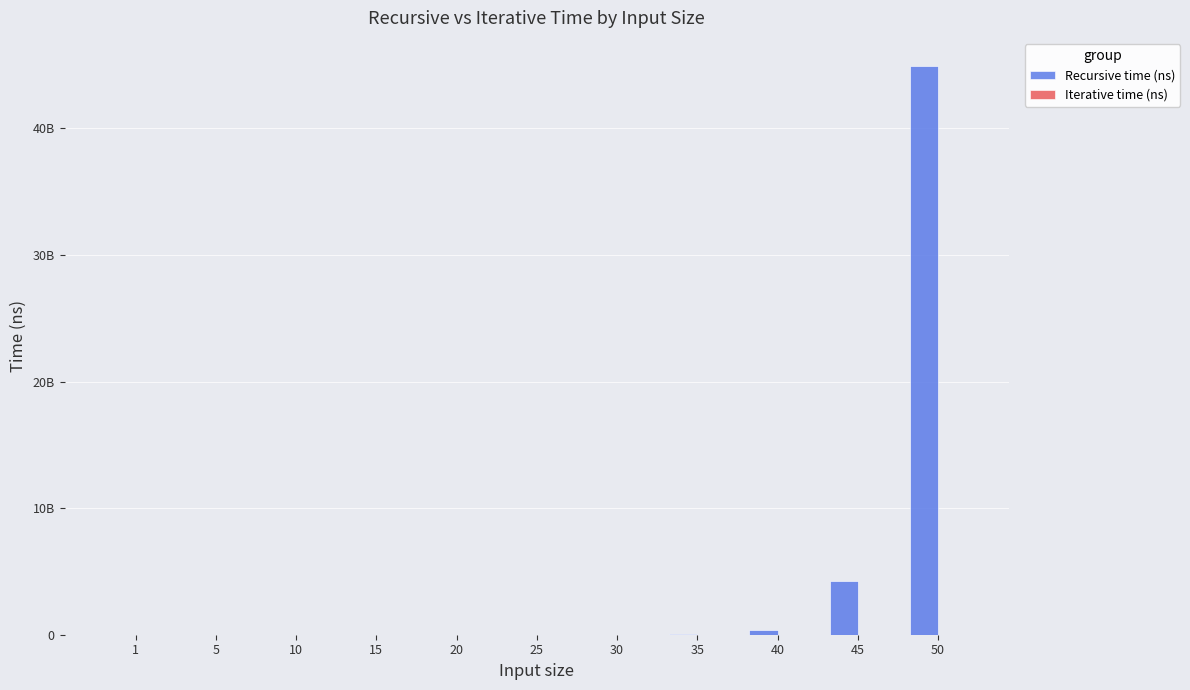

Are the bars horizontal?

No